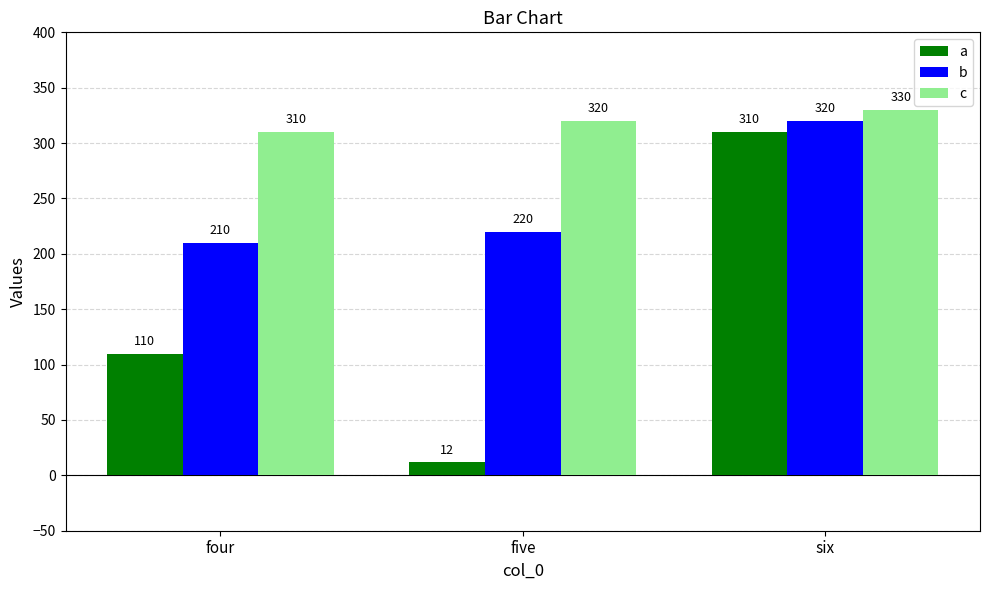

List the labels in order of c value, smallest first.

four, five, six